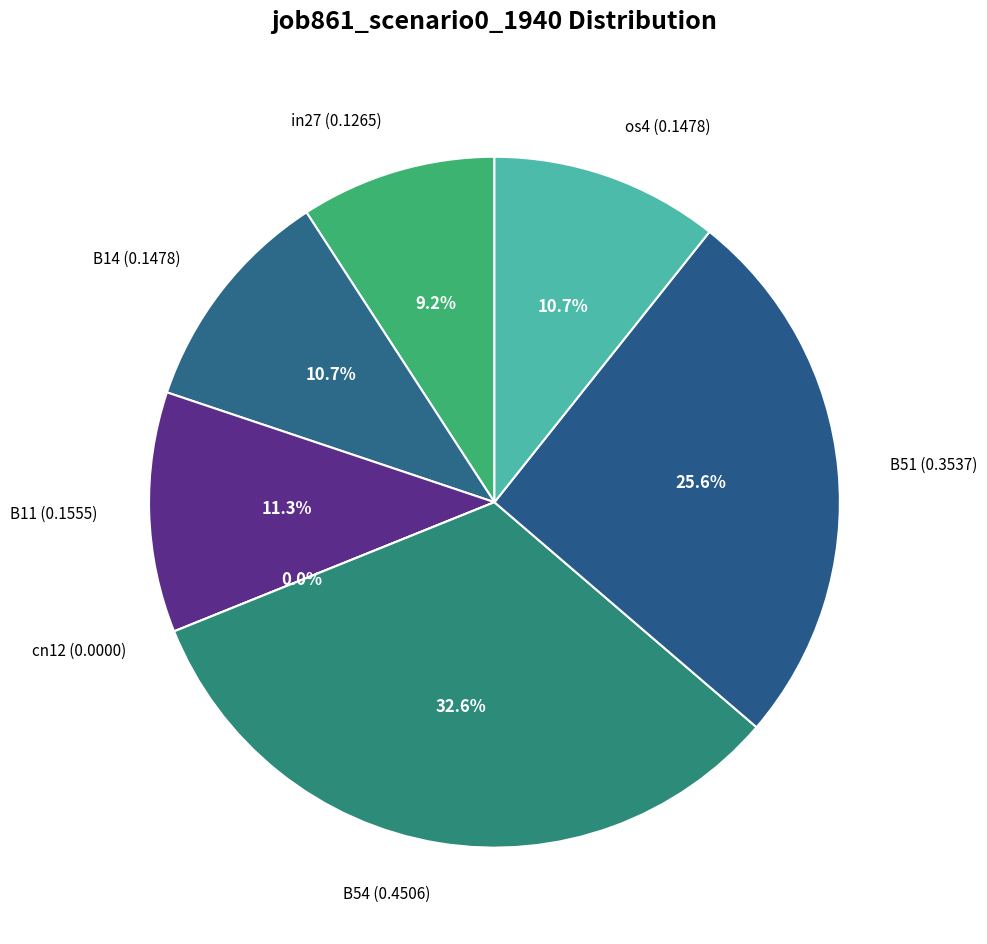

Is it true that B51 is 32% of the pie?

False